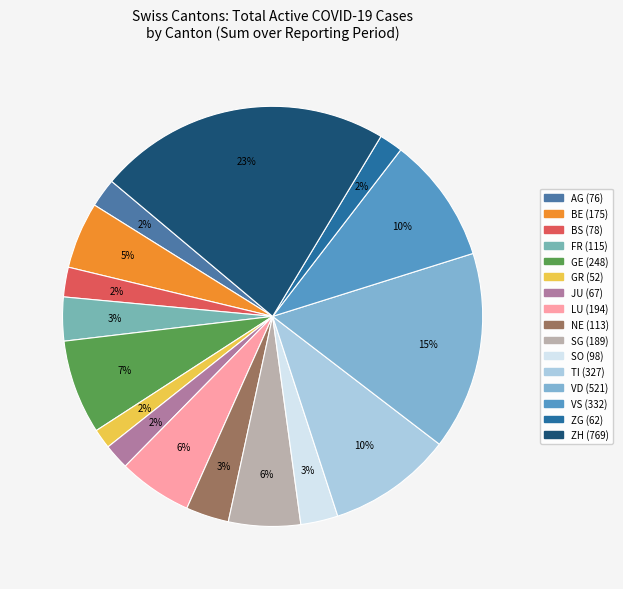

Which category has the smallest portion of the pie?

GR